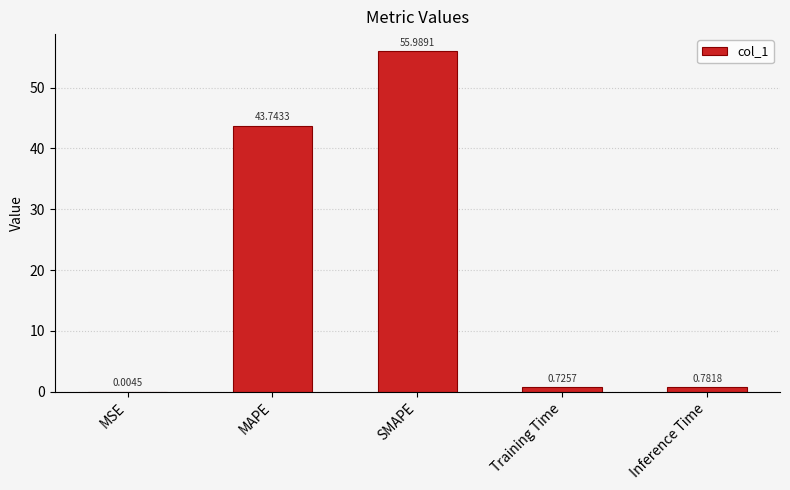

Where is the data nearest to the value 27?

MAPE